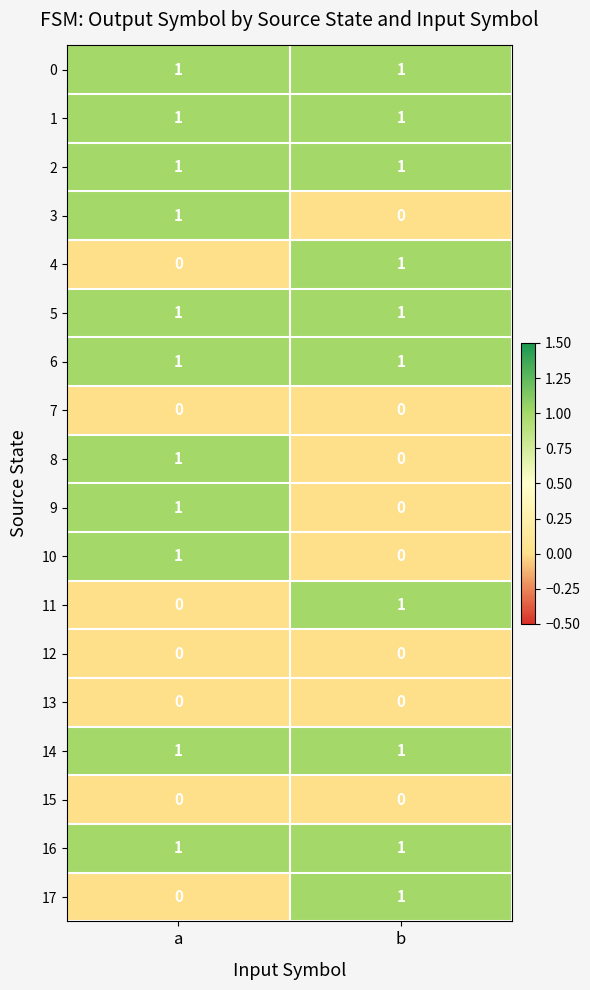

At which category is the sum across all series the highest?

a